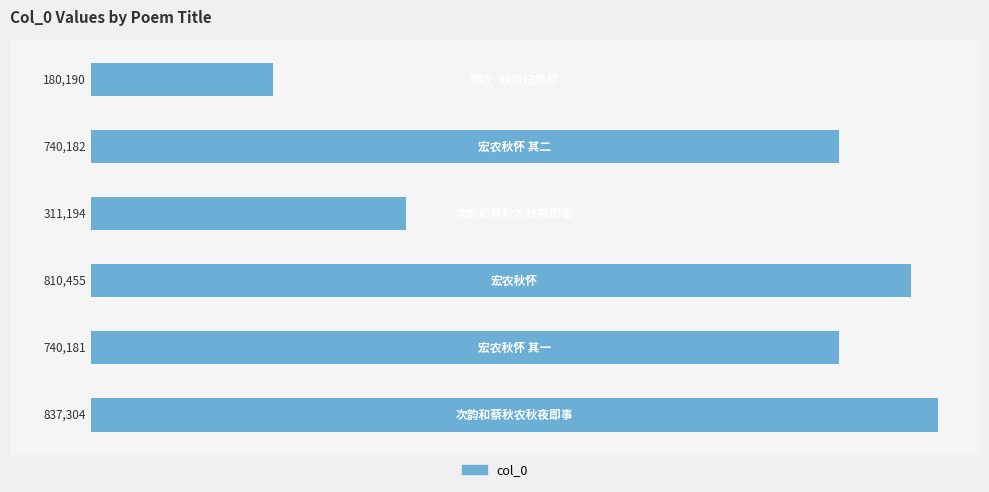

What is the smallest value displayed?

180190